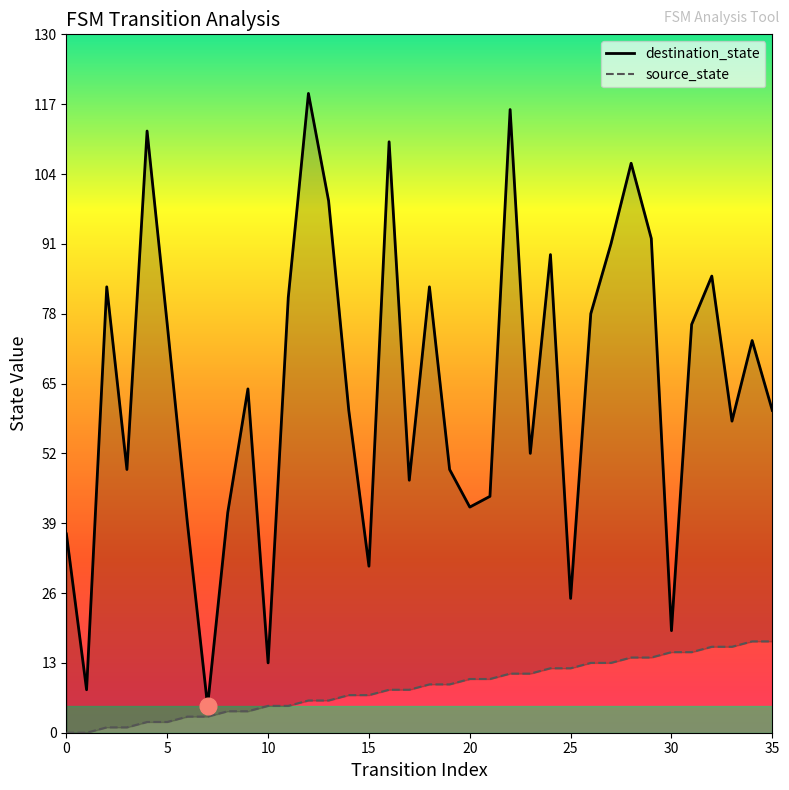

How many data points in source_state are above 9?

16